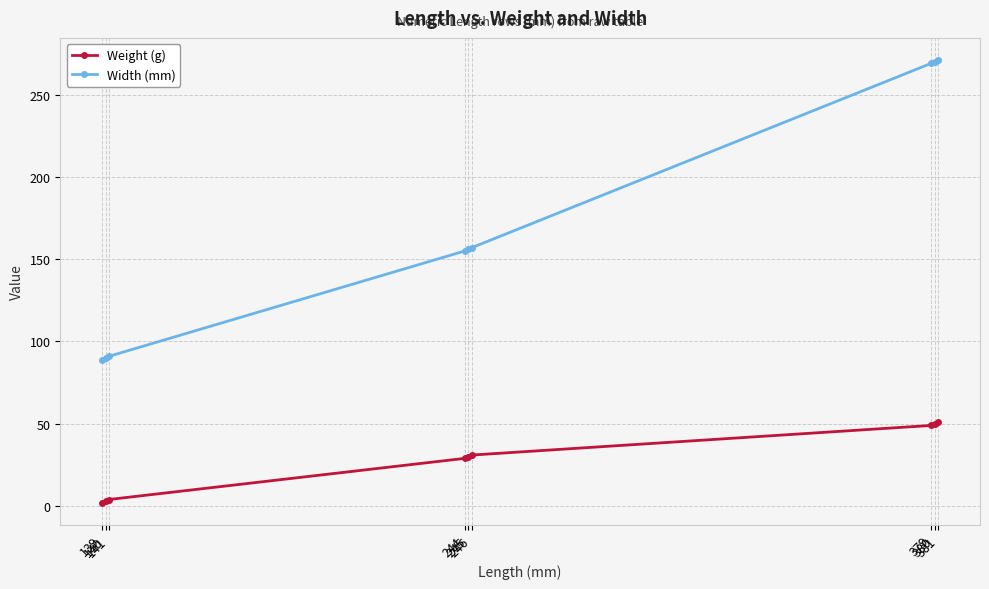

Which series has the largest total across all categories?

Width (mm)